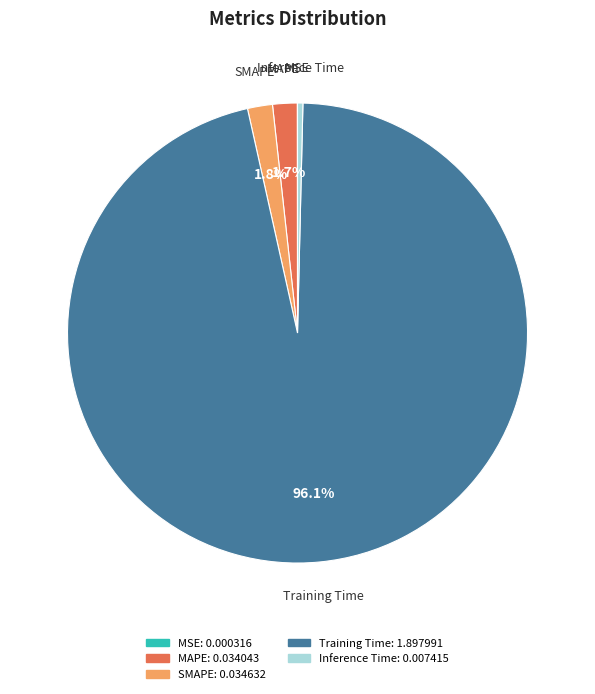

What is the majority slice?

Training Time